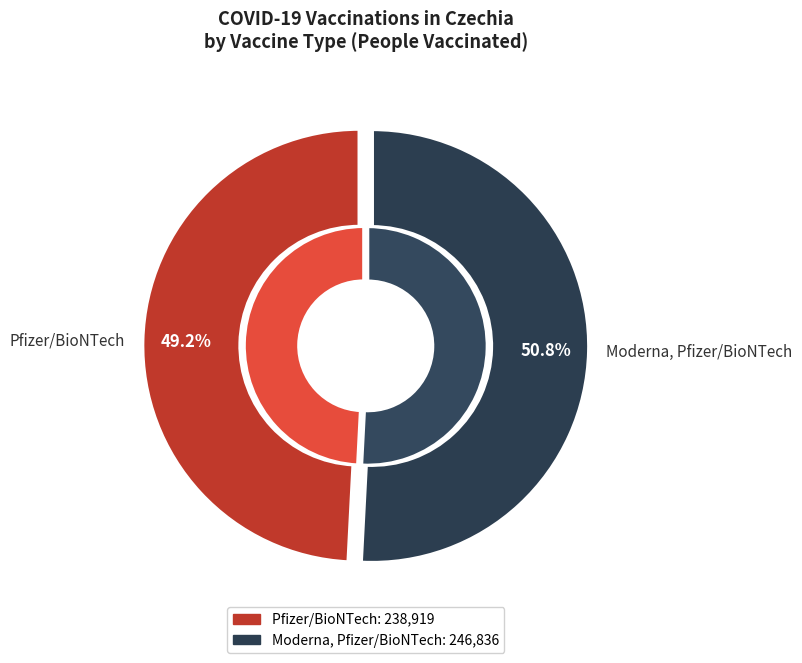

Which category has the smallest portion of the pie?

Pfizer/BioNTech